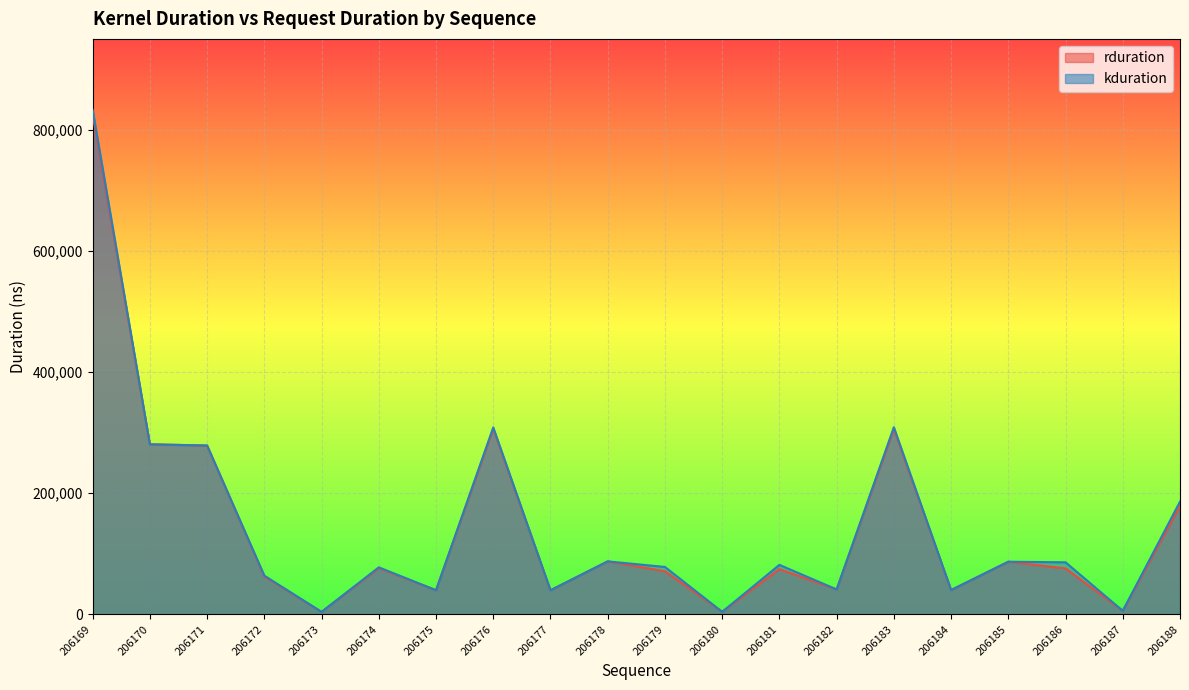

Which series has the largest total across all categories?

kduration